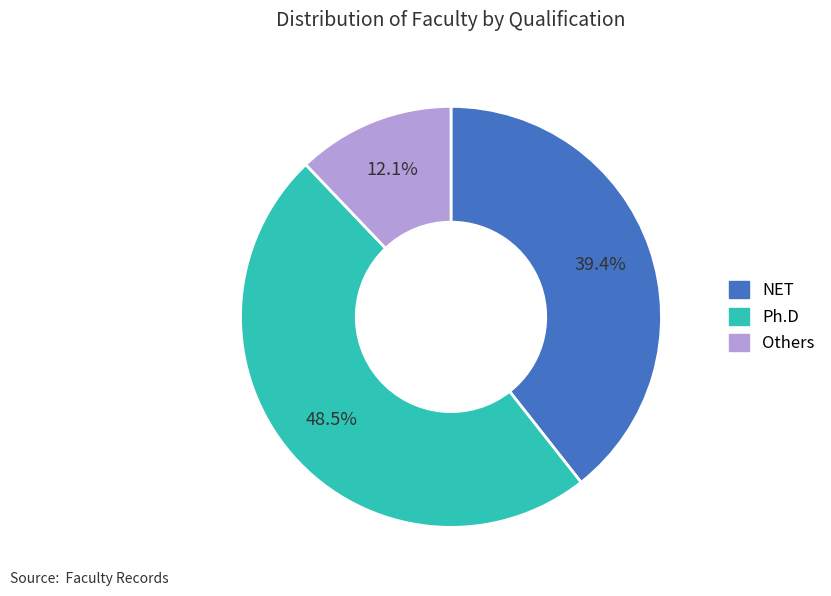

Does any single category account for the majority?

No